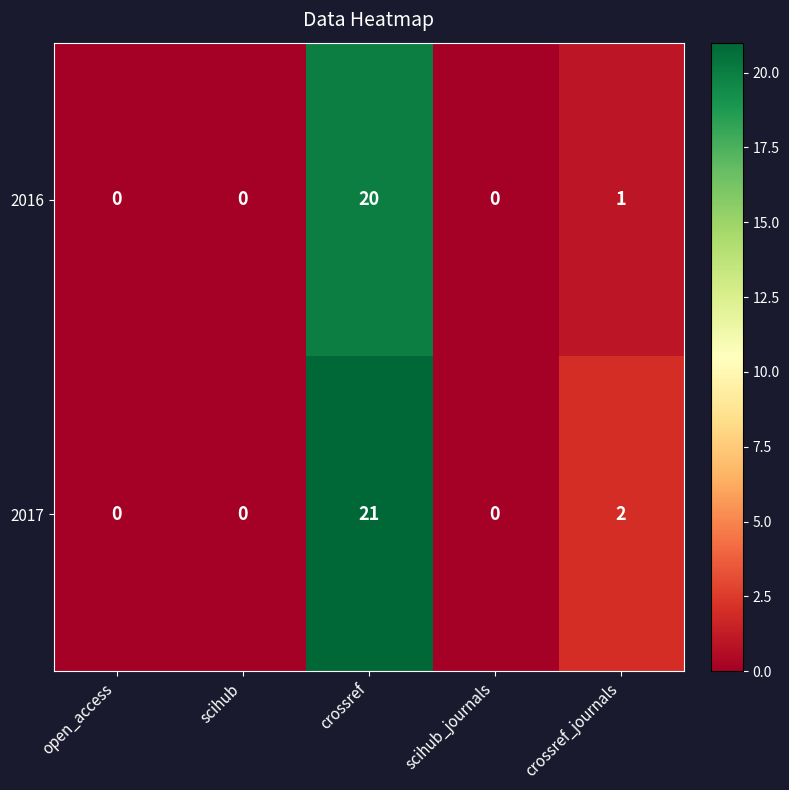

Between open_access and crossref, which series saw the biggest shift?

2017